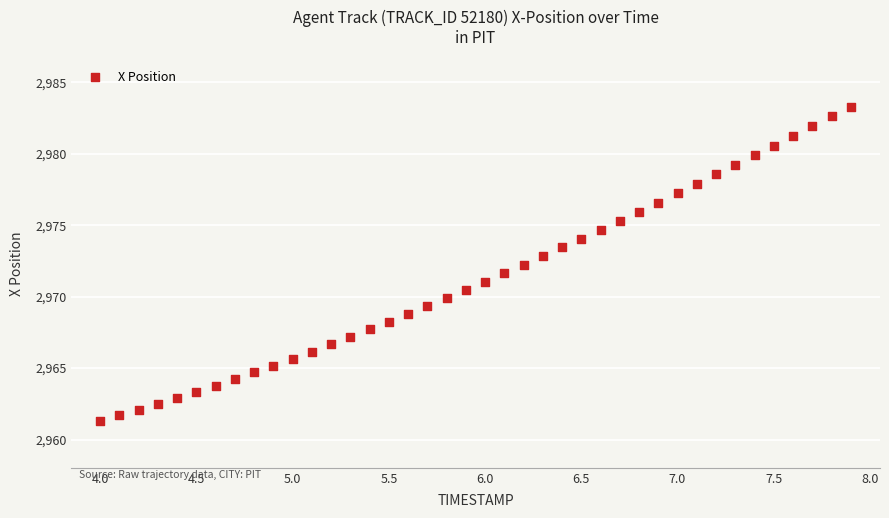

What is the range of X values (max minus min)?

3.9